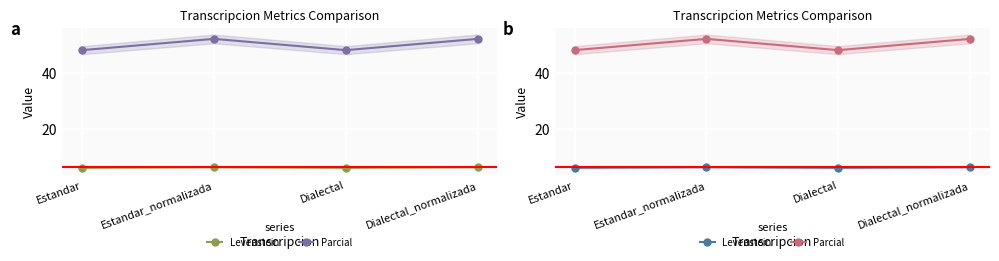

What is the sum of all Levenstein values?

25.0